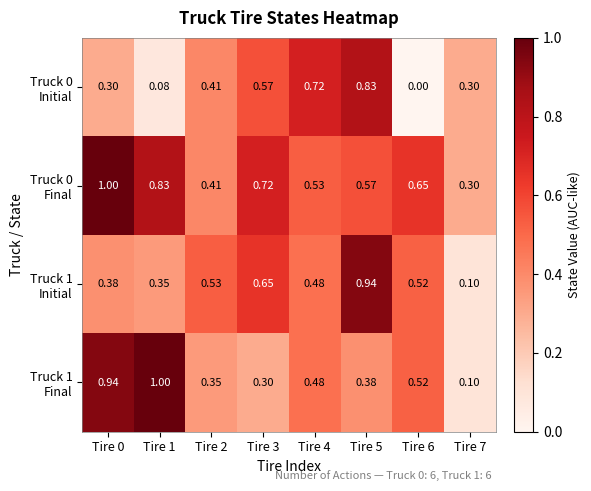

How many categories are shown in the chart?

8